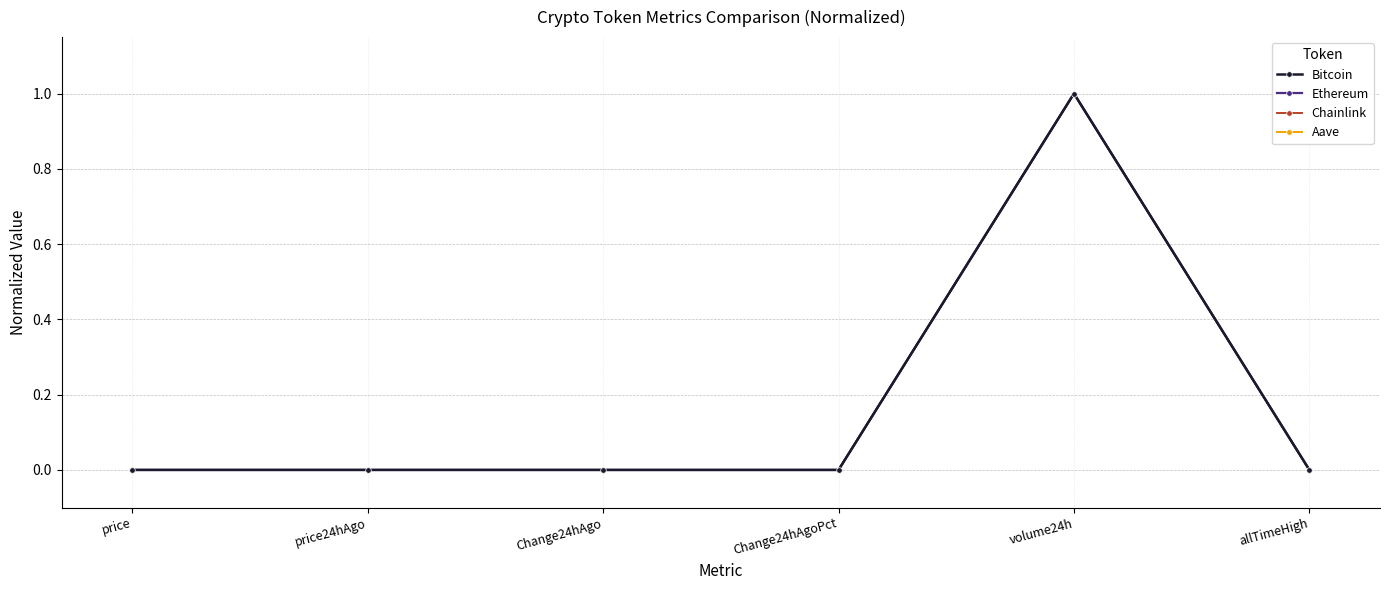

True or false: Bitcoin has more than 2 interior local peaks.

False